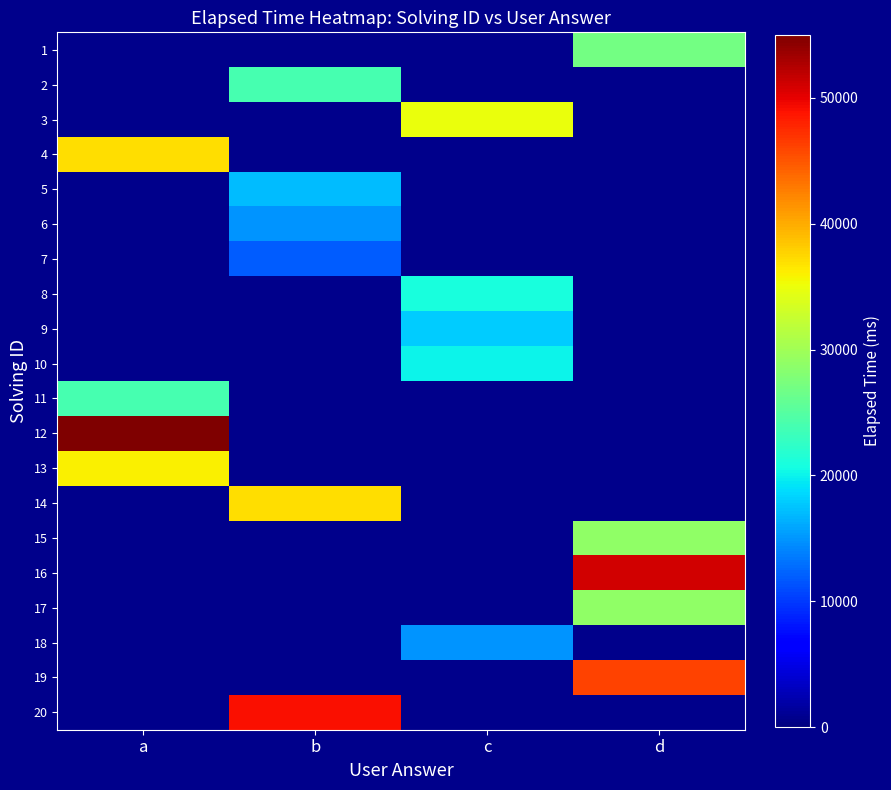

Count the number of categories in the chart.

4